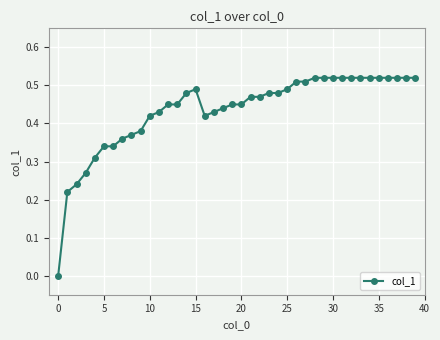

What is the sum of all values?

17.4